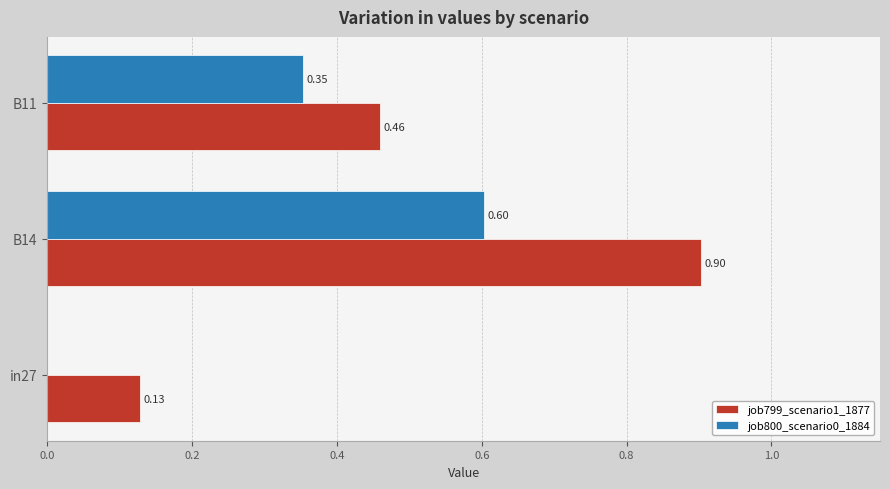

Which series has the largest total across all categories?

job799_scenario1_1877